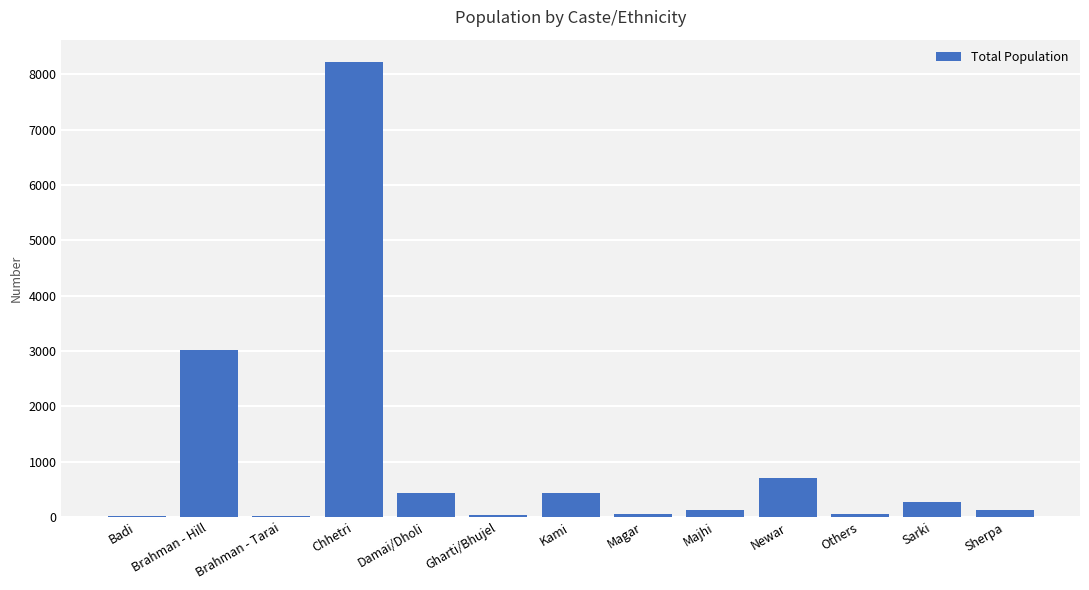

At which label does the data first exceed 127?

Brahman - Hill